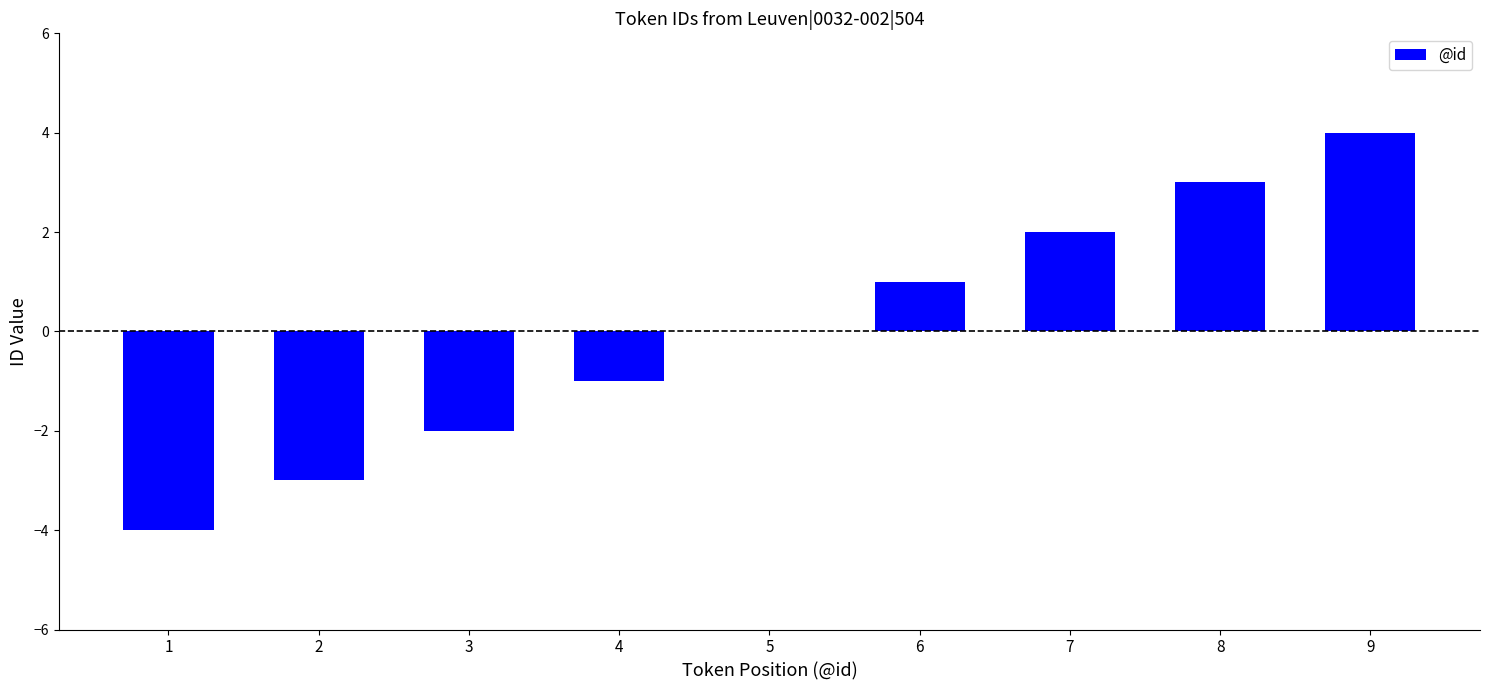

Approximately how many times larger is the value at 9 compared to 7?

2.0